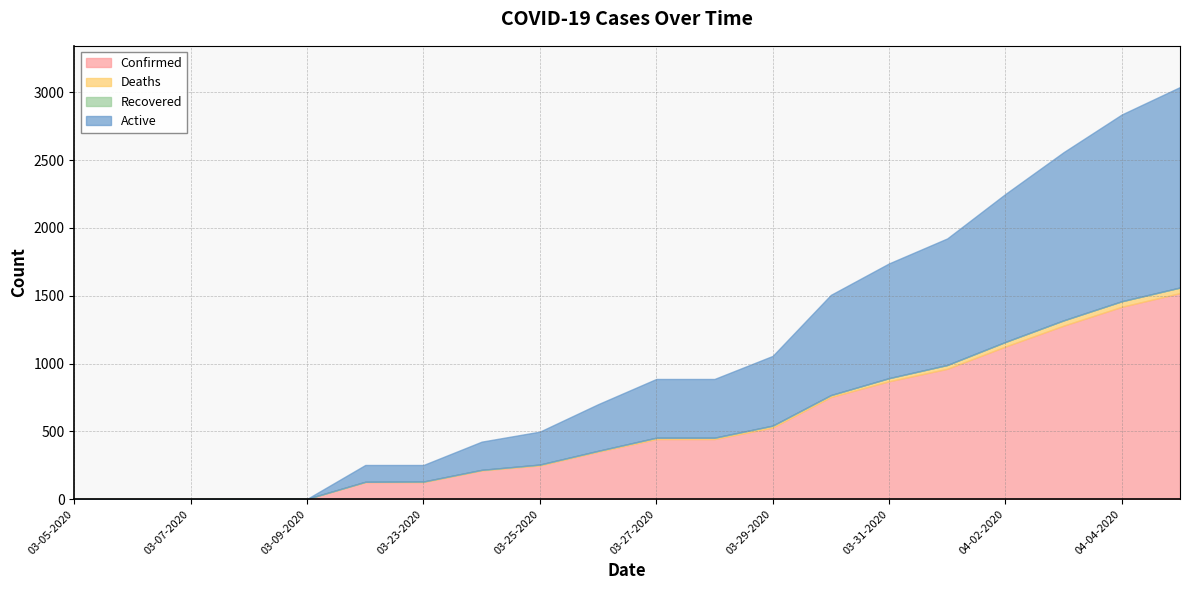

What is the difference between the second highest and second lowest values in the Active series?

1377